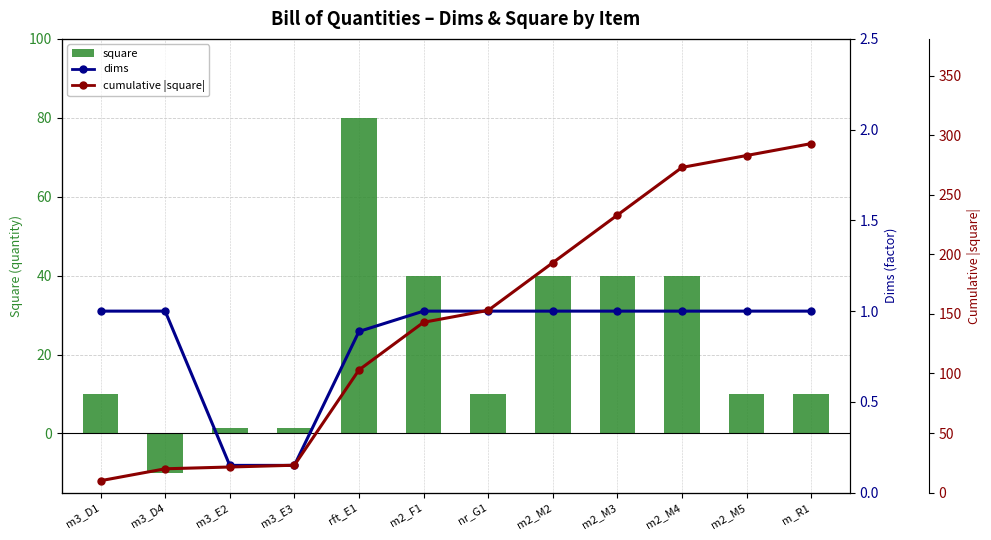

List the labels in order of dims value, smallest first.

m3_E2, m3_E3, rft_E1, m3_D1, m3_D4, m2_F1, nr_G1, m2_M2, m2_M3, m2_M4, m2_M5, m_R1